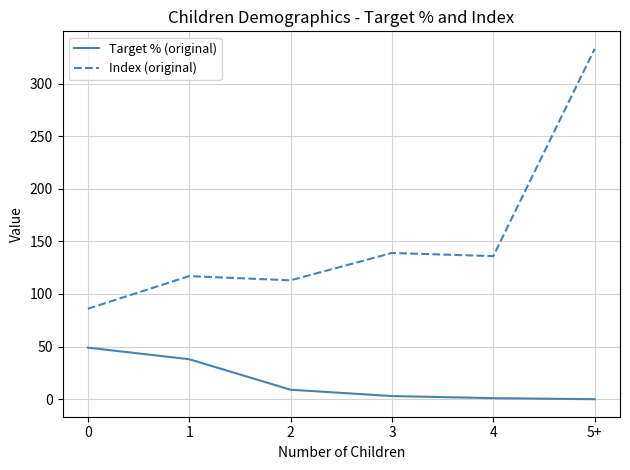

The value of Index (original) at 2 is 179. True or false?

False